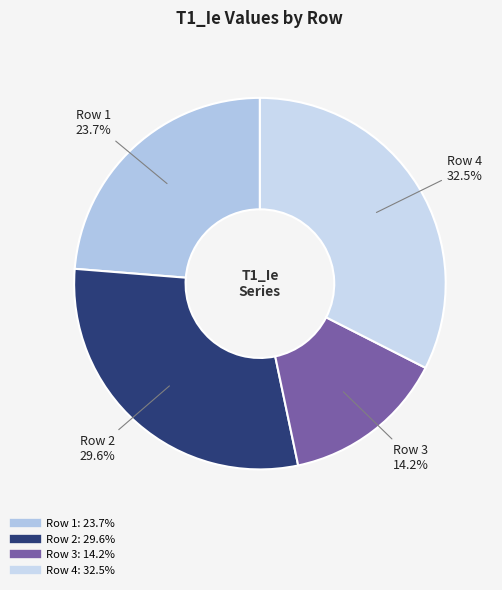

What percentage is the Row 2 slice, to the nearest percent?

30%